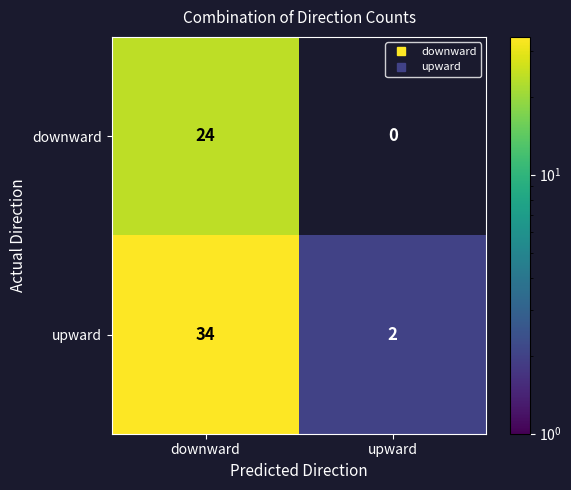

Between downward and upward, which is larger?

upward